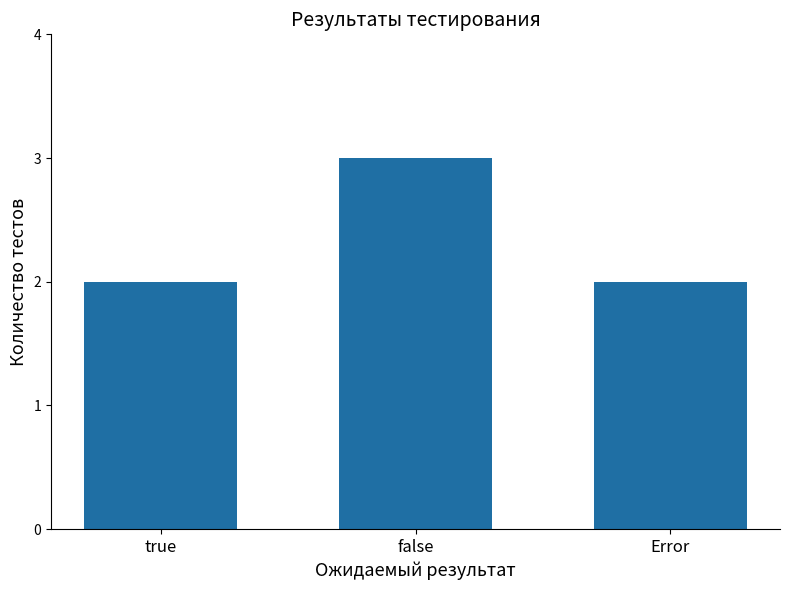

What is the value of the 1st bar from the left?

2